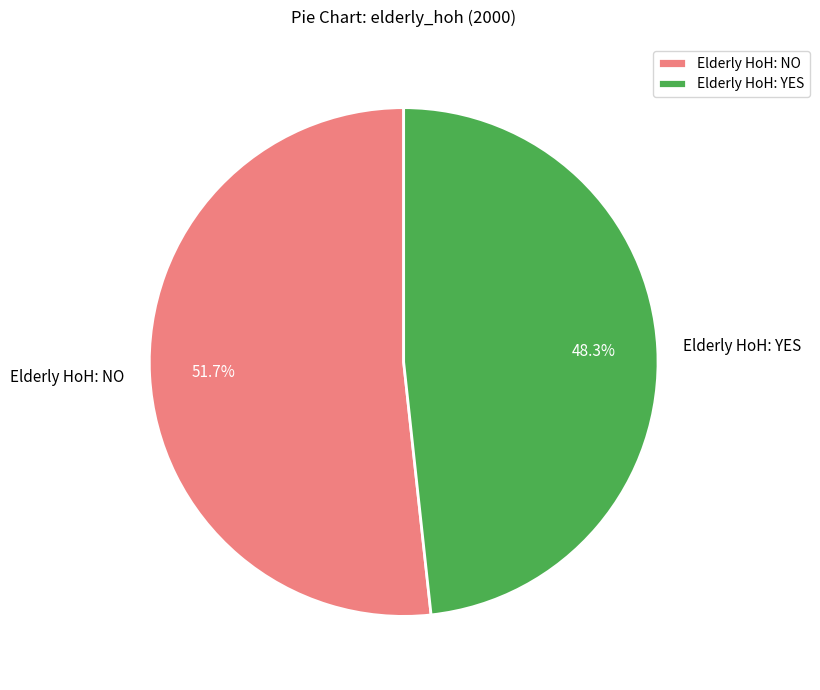

True or false: Elderly HoH: YES accounts for 48% of the total.

True